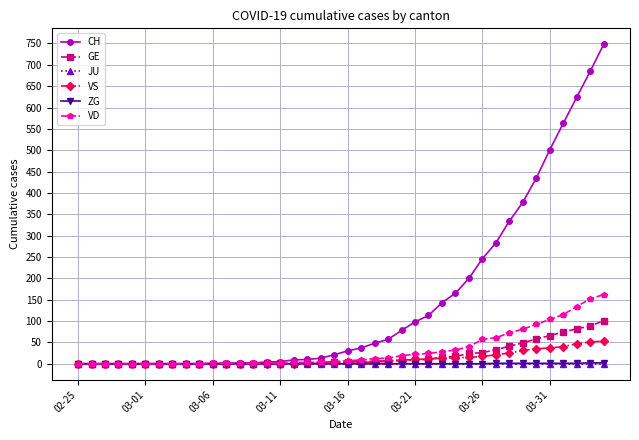

How many lines are shown in the chart?

6